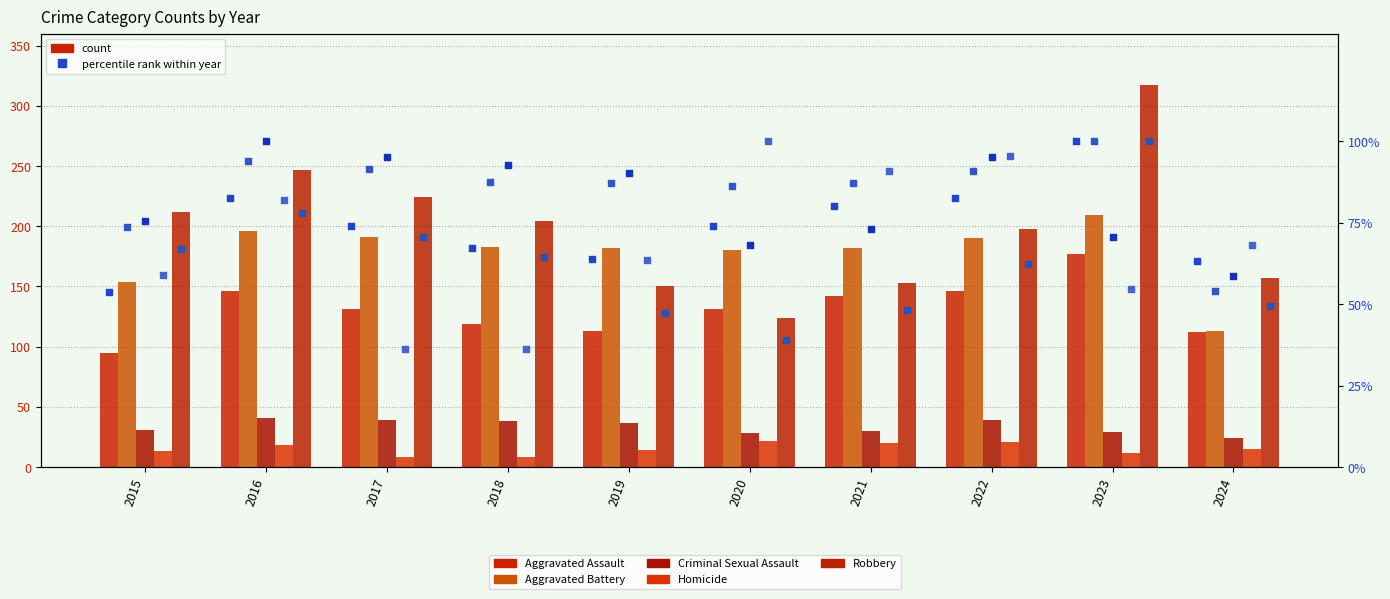

Which series has the largest total across all categories?

Robbery